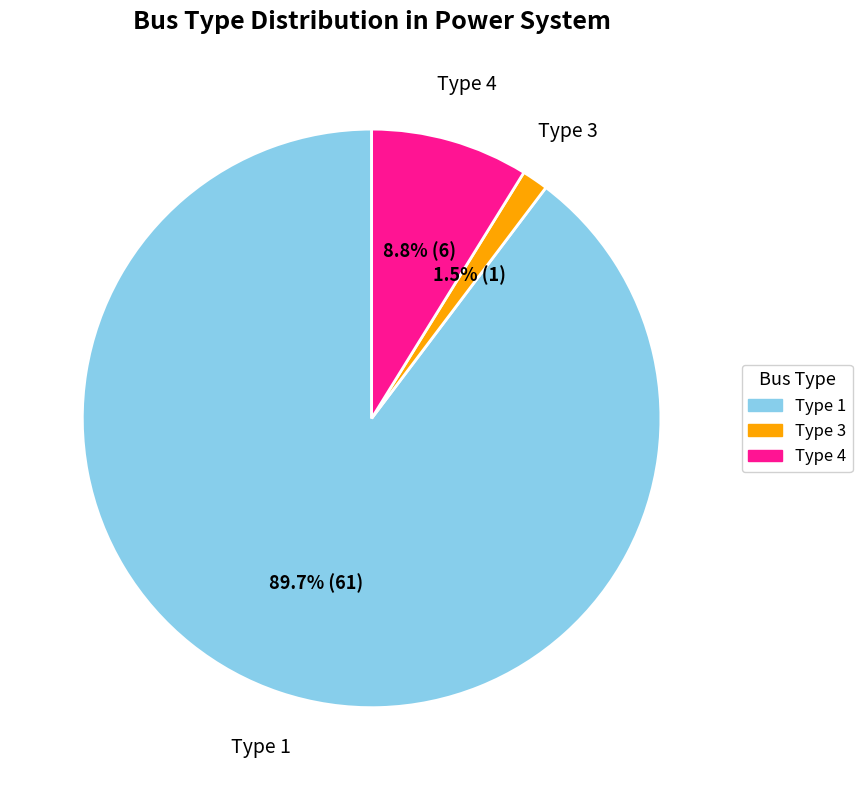

Which category has the smallest portion of the pie?

Type 3